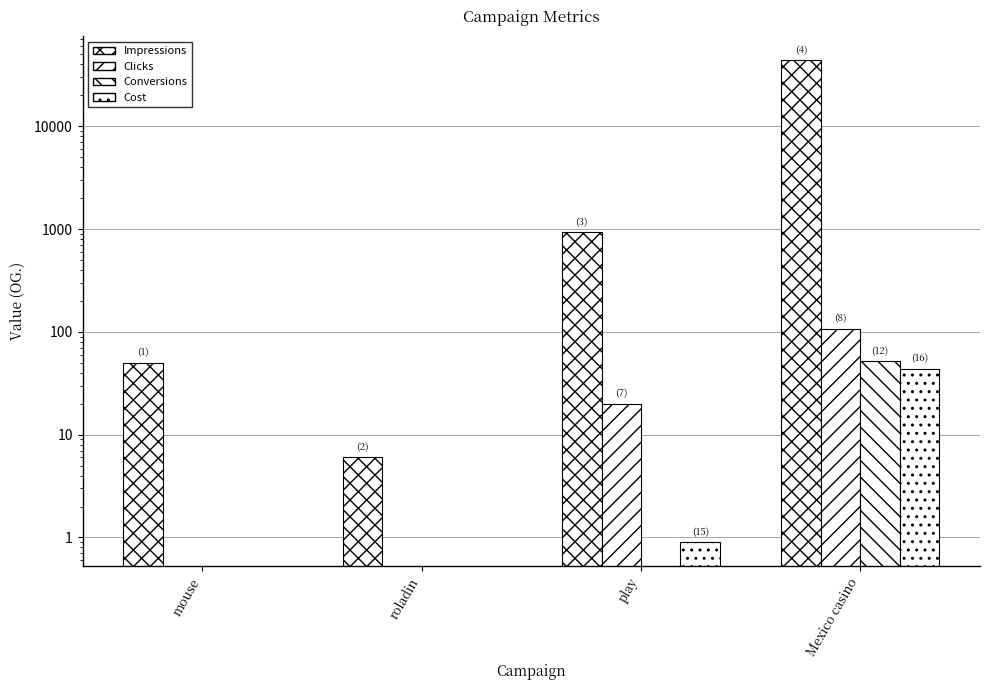

Reading right to left, transcribe all the data shown in this chart.

Impressions: 43831.0	929.0	6.0	50.0
Clicks: 107.0	20.0	0.0	0.0
Conversions: 52.0	0.0	0.0	0.0
Cost: 43.7	0.9	0.0	0.0